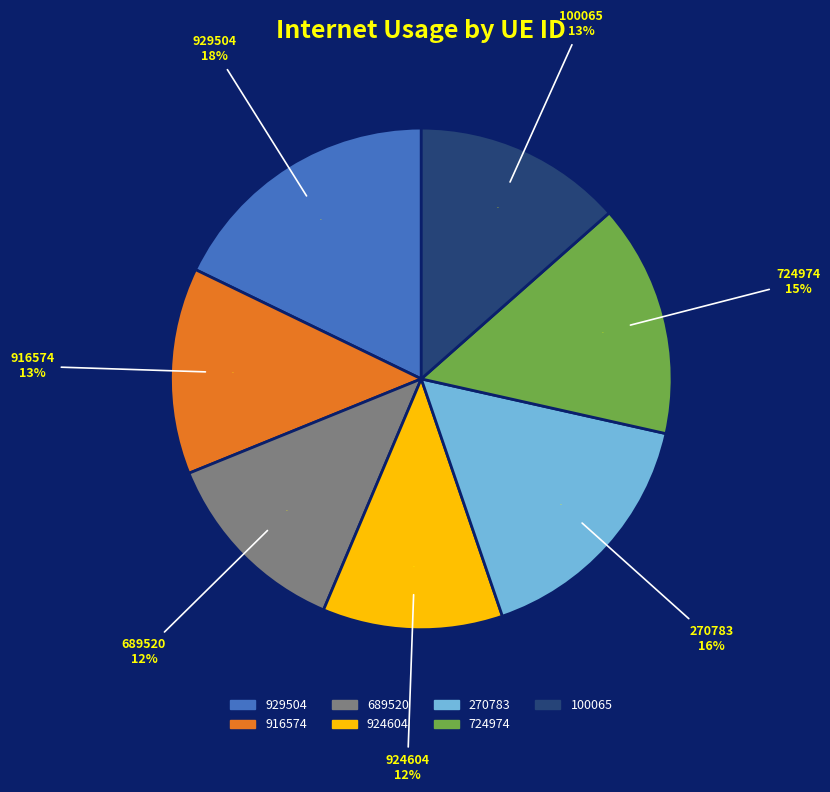

Count the number of slices in the pie.

7